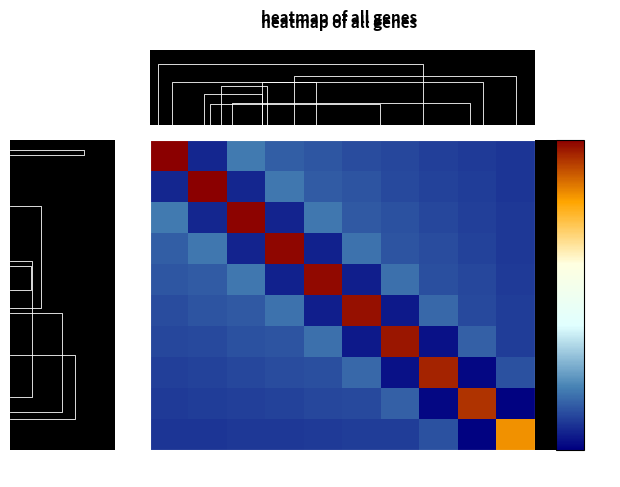

What is the difference between the maximum and minimum values in the row_4 series?

1.5